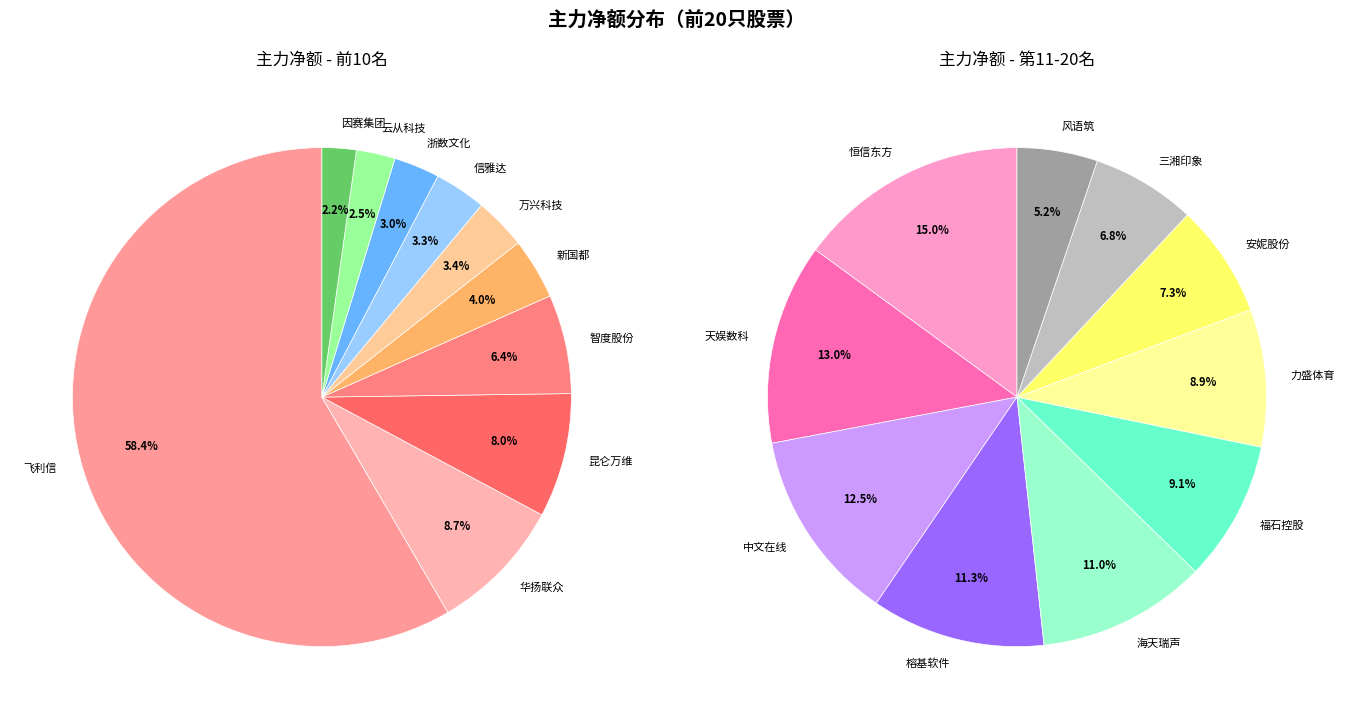

How many segments does this pie chart have?

20